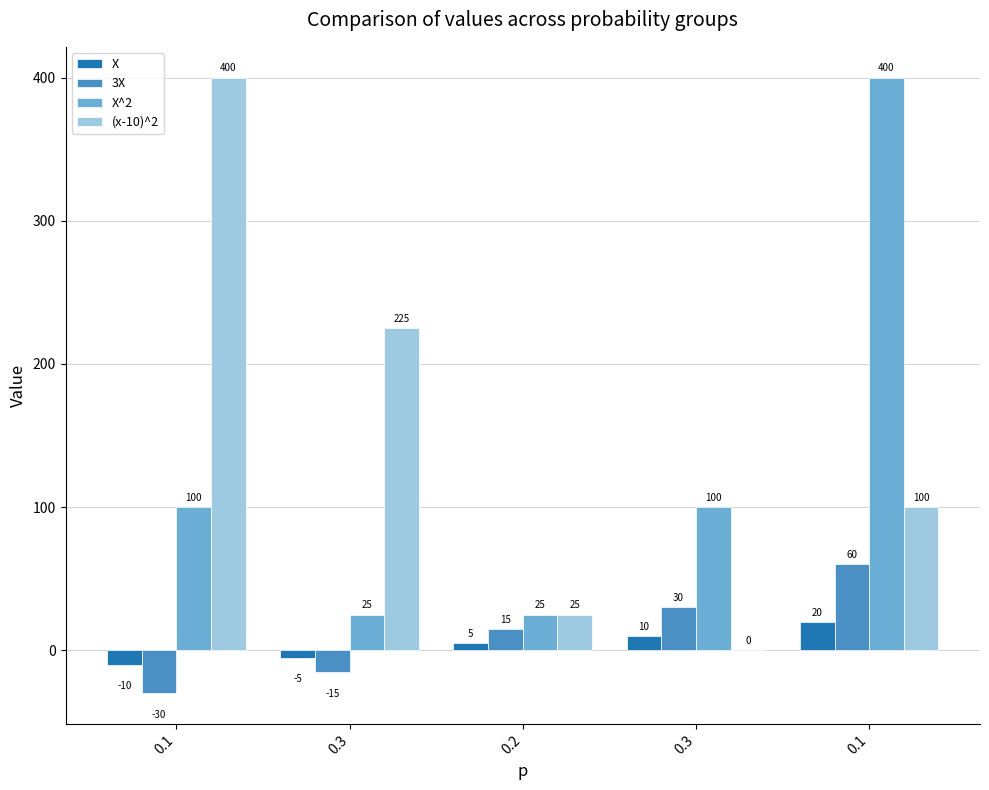

What is the sum of all X values?

20